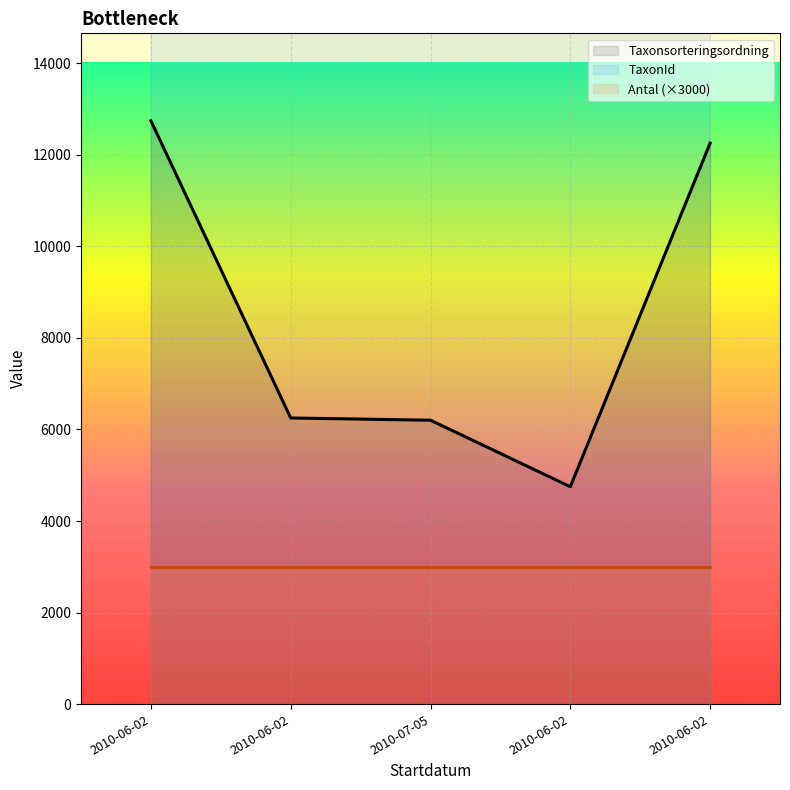

True or false: Taxonsorteringsordning and TaxonId intersect in this chart.

False